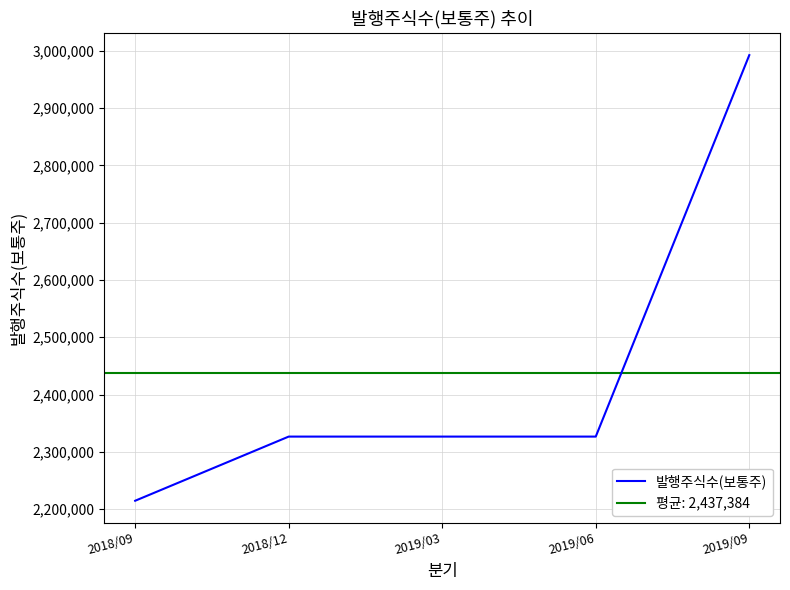

What is the label of the 4th point from the right?

2018/12